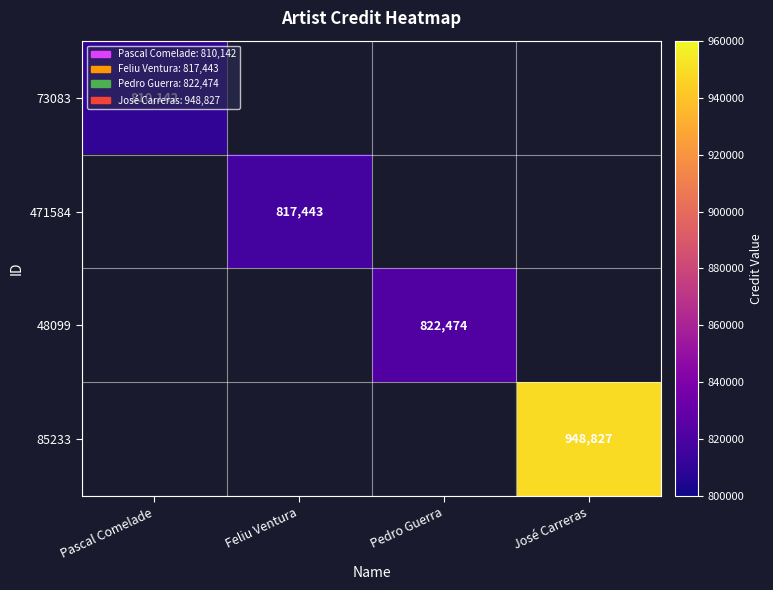

Is it true that 73083 equals 1425821 at Pascal Comelade?

False